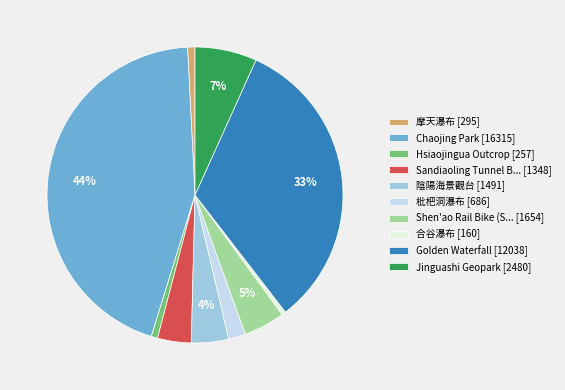

What is the largest slice in the pie chart?

Chaojing Park [16315]